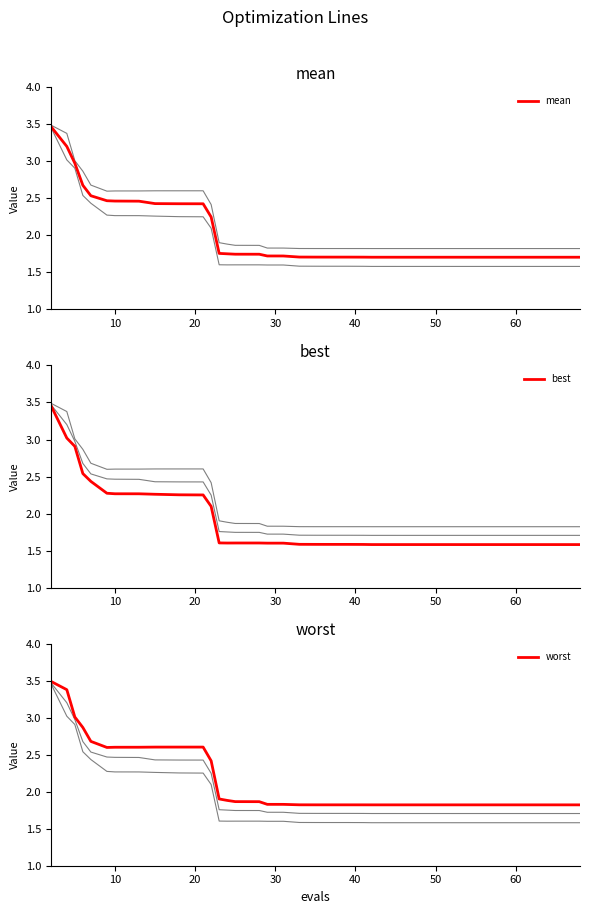

Count the number of categories in the chart.

40